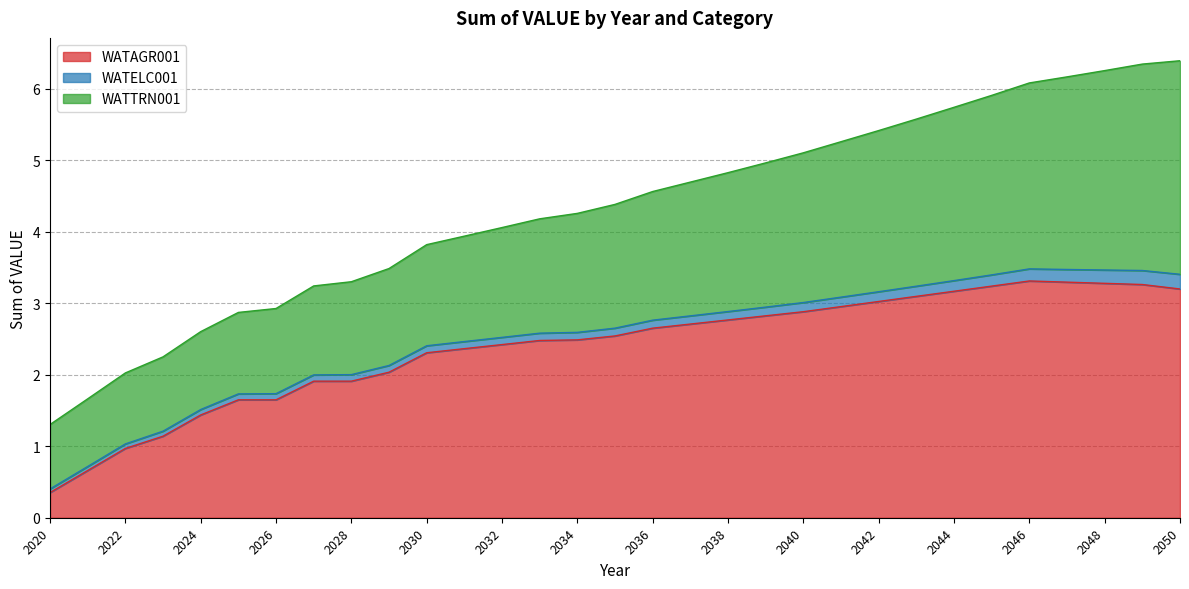

Rank the series by their average value, from lowest to highest.

WATELC001, WATTRN001, WATAGR001